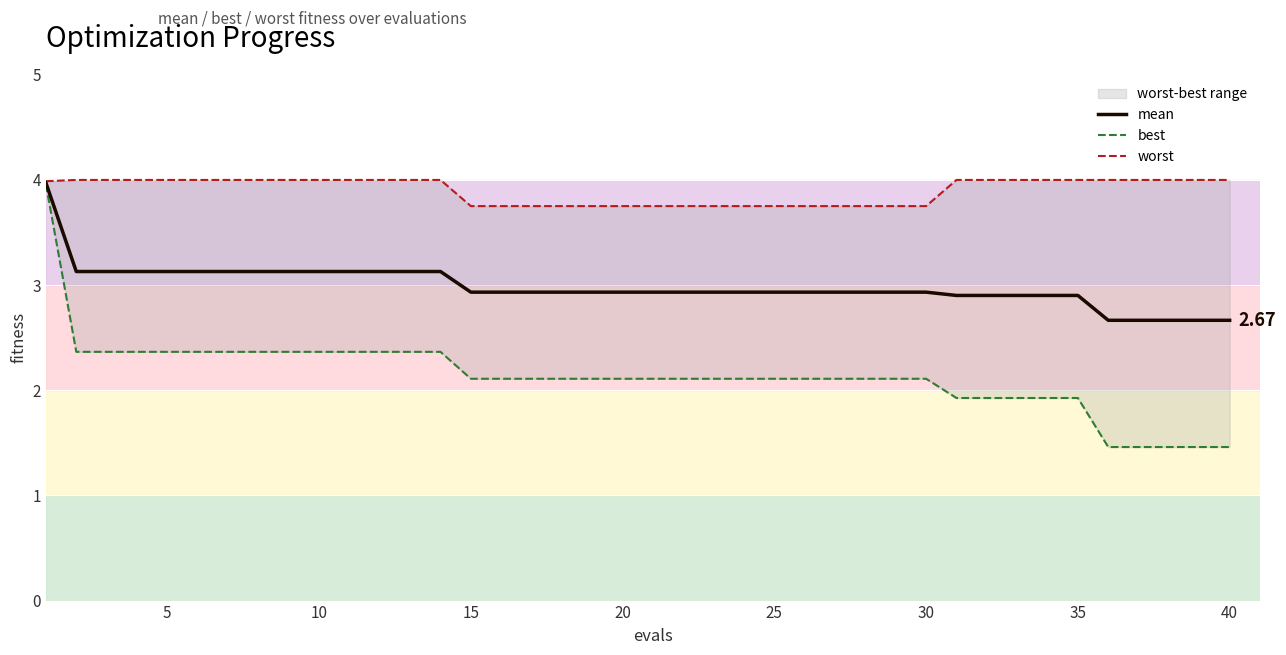

How many distinct data groups are displayed?

3